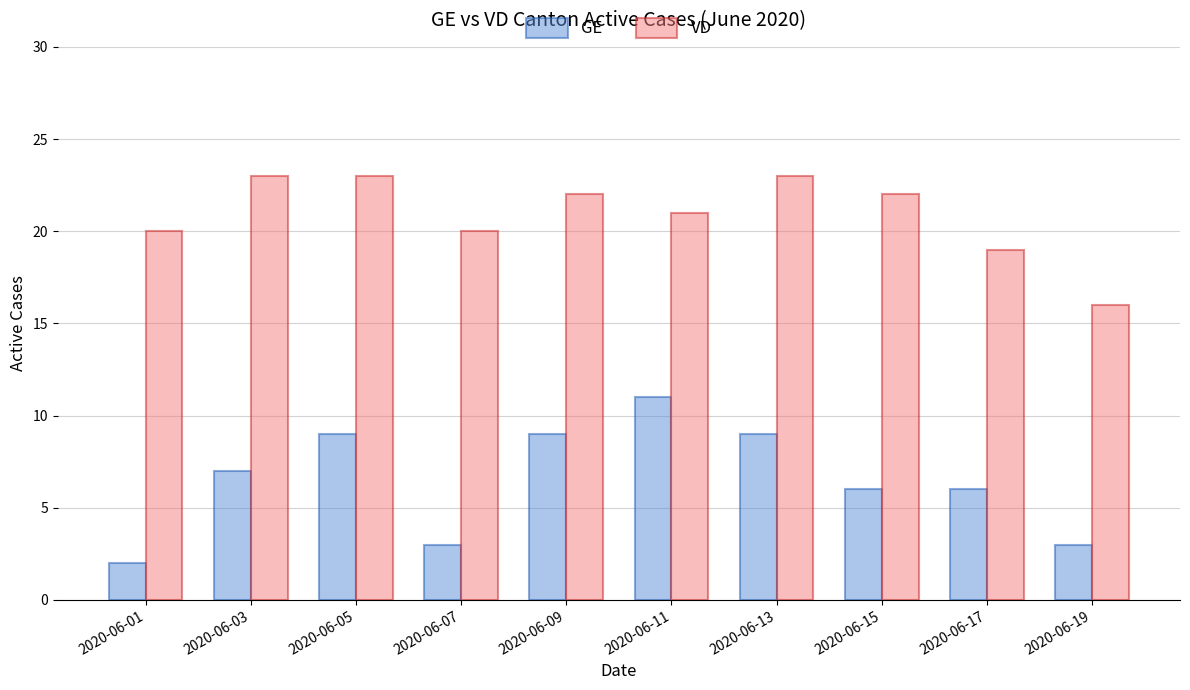

Reading left to right, what are all the values shown in this chart?

GE: 2020-06-01=2	2020-06-03=7	2020-06-05=9	2020-06-07=3	2020-06-09=9	2020-06-11=11	2020-06-13=9	2020-06-15=6	2020-06-17=6	2020-06-19=3
VD: 2020-06-01=20	2020-06-03=23	2020-06-05=23	2020-06-07=20	2020-06-09=22	2020-06-11=21	2020-06-13=23	2020-06-15=22	2020-06-17=19	2020-06-19=16